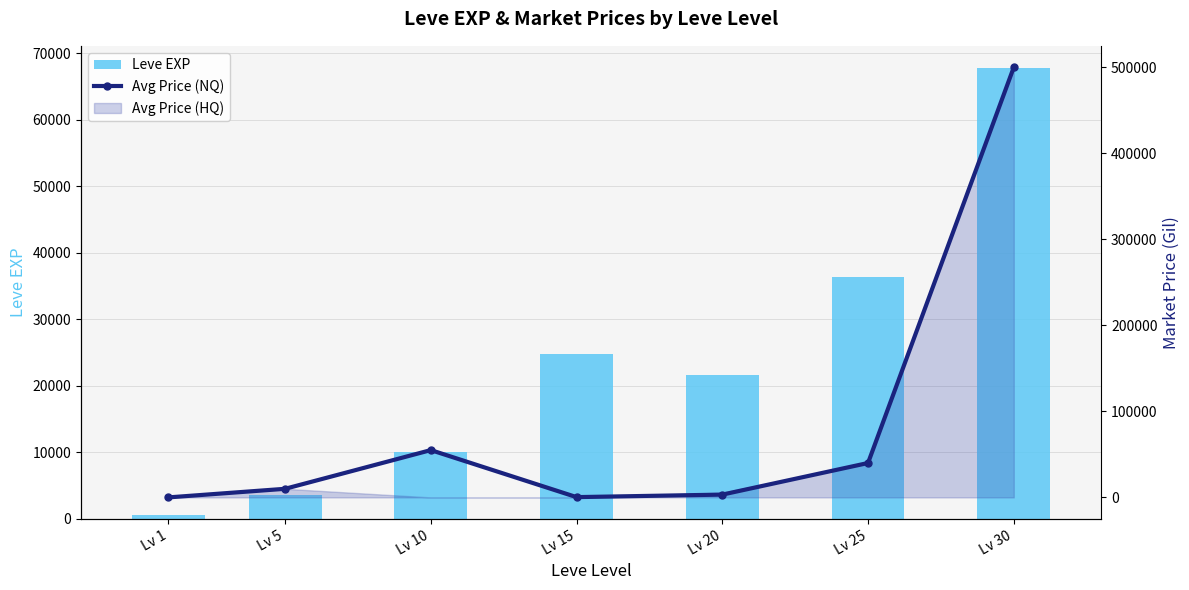

Which series changed the most between Lv 5 and Lv 25?

Leve EXP